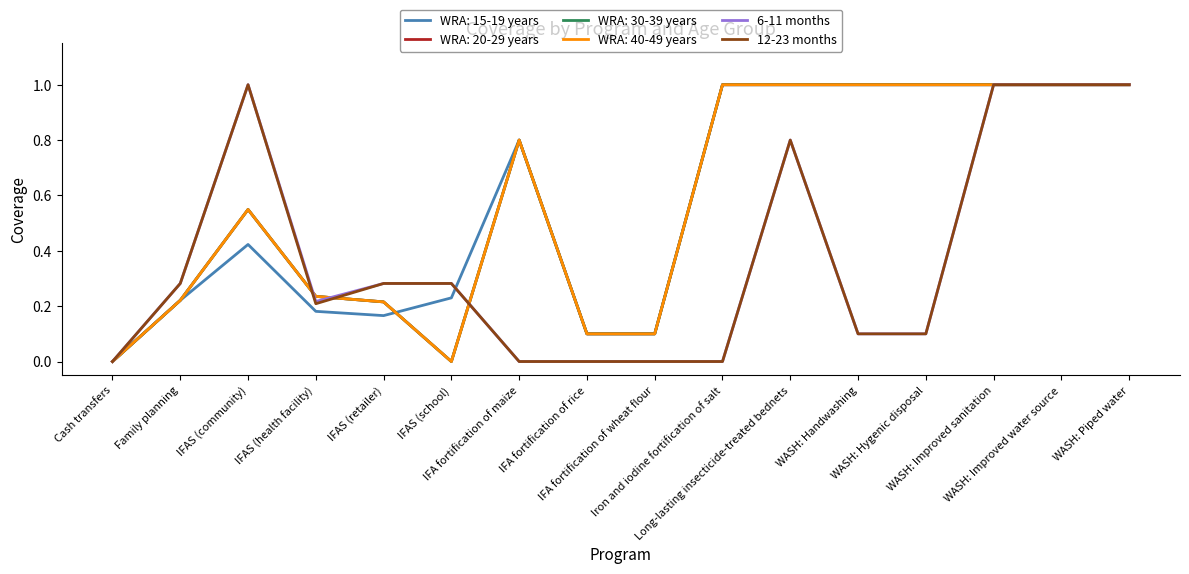

Which series has the largest total across all categories?

6-11 months